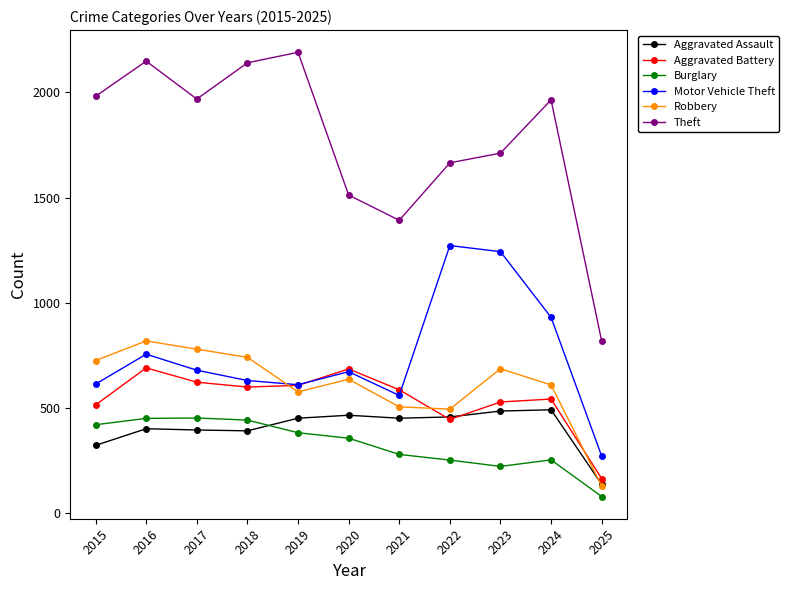

At 2017, list the series in order from largest to smallest.

Theft, Robbery, Motor Vehicle Theft, Aggravated Battery, Burglary, Aggravated Assault